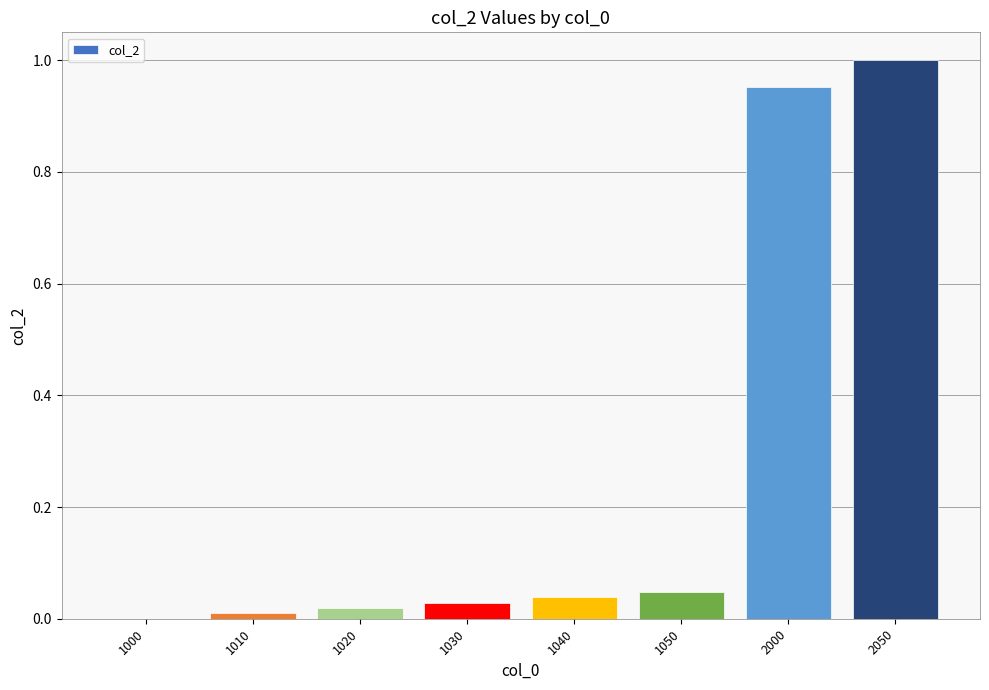

True or false: the data shows 0.0 at 1030.

True